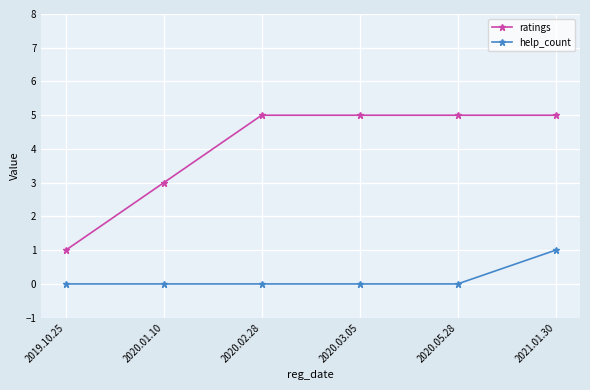

How many series are shown in this chart?

2